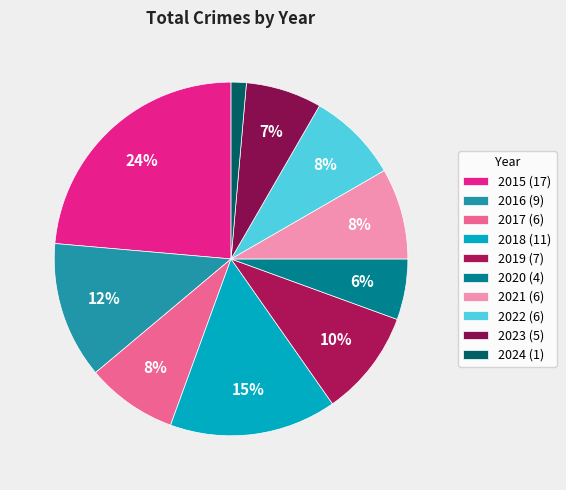

What percentage is the 2021 slice, to the nearest percent?

8%